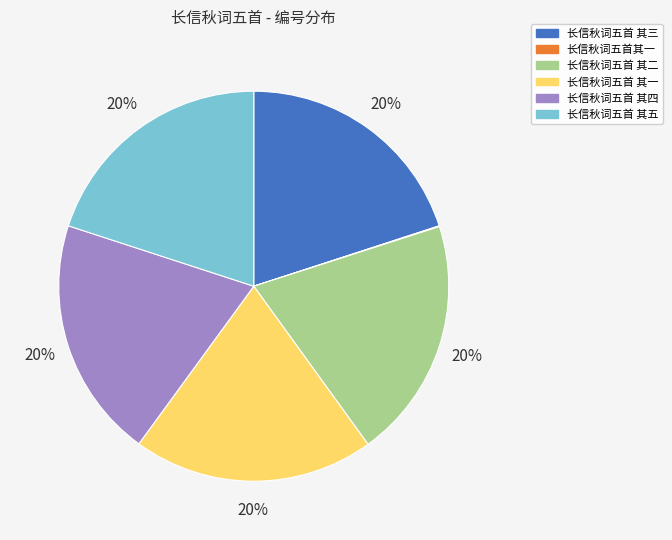

To the nearest percent, what is the combined percentage of 长信秋词五首 其二 and 长信秋词五首 其四?

40%